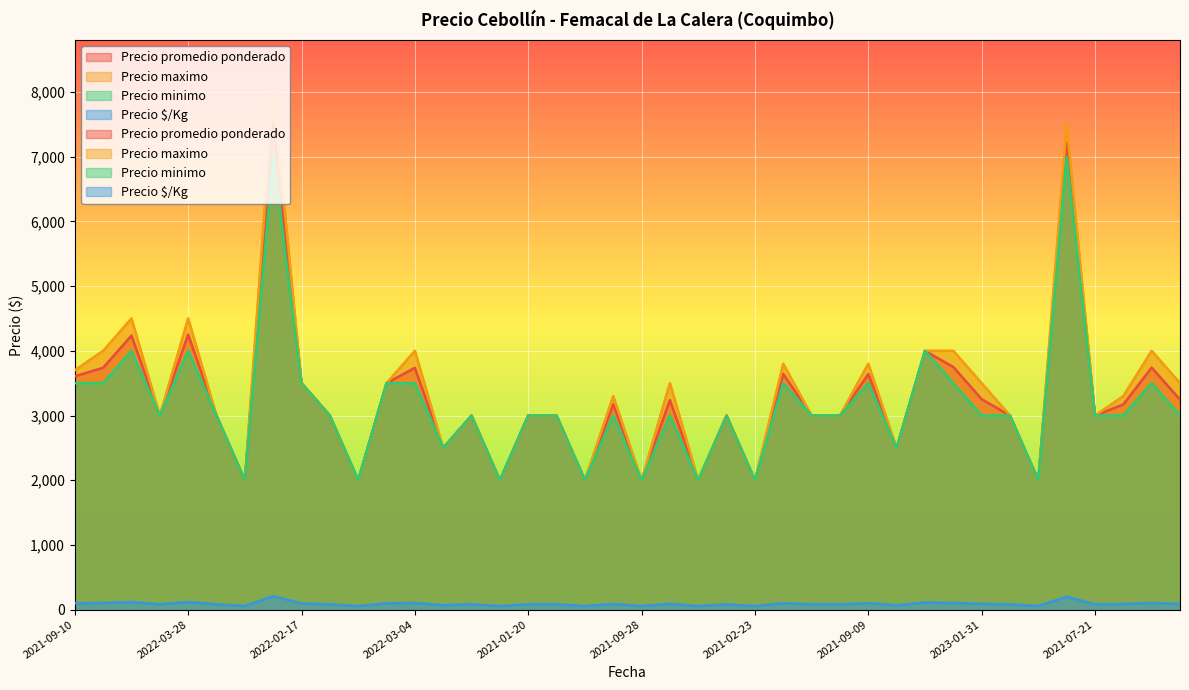

Which series changed the most between 2021-09-28 and 2023-01-31?

Precio maximo